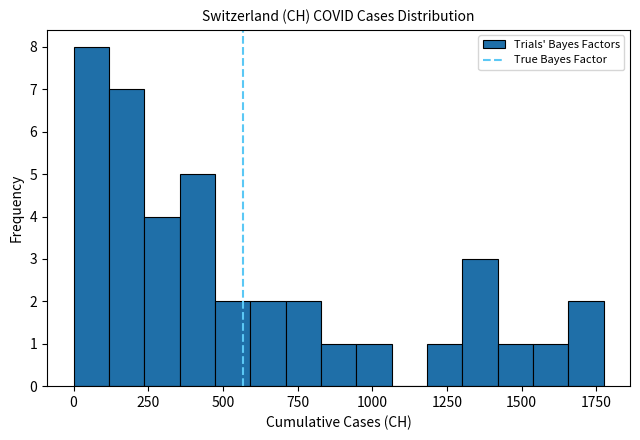

Read against the x-axis, roughly where is the centre of the tallest bar?

50